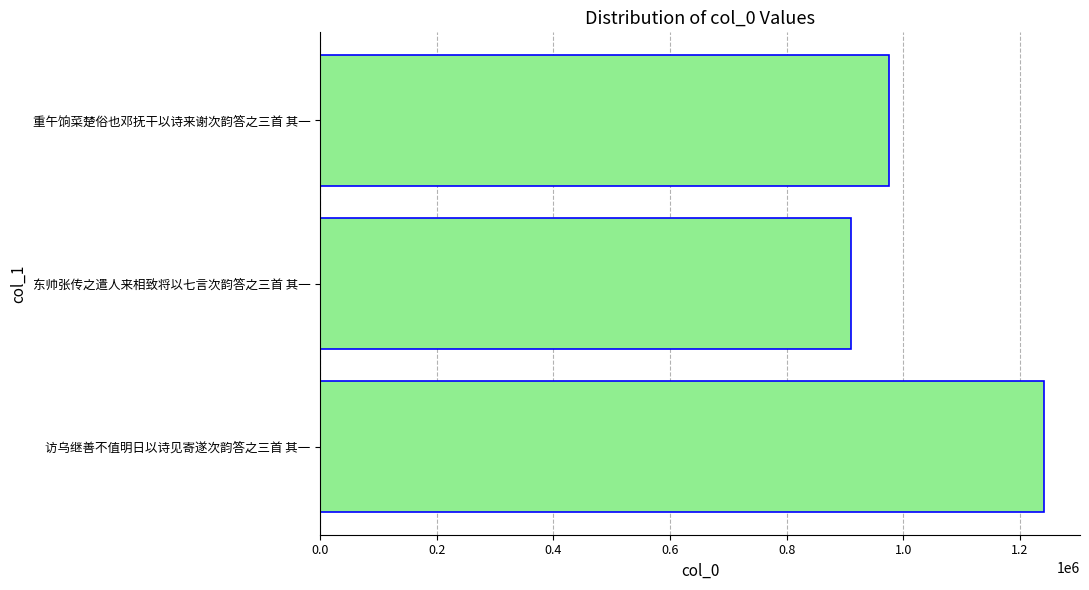

True or false: the data shows 1323027 at 重午饷菜楚俗也邓抚干以诗来谢次韵答之三首 其一.

False